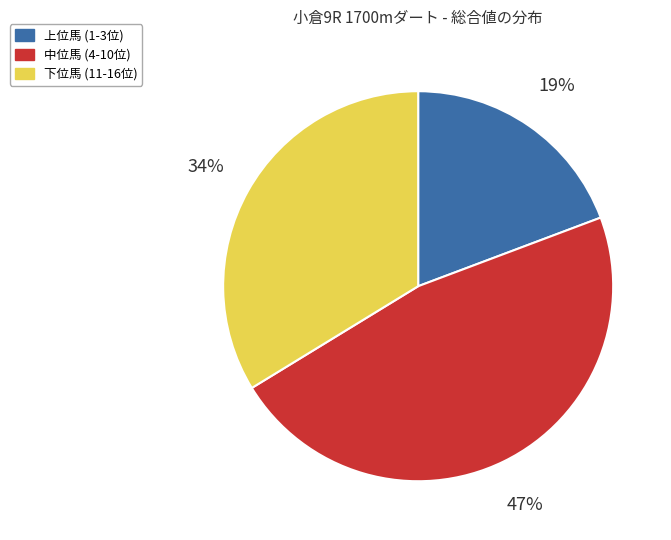

Is there any slice that represents more than half of the pie?

No